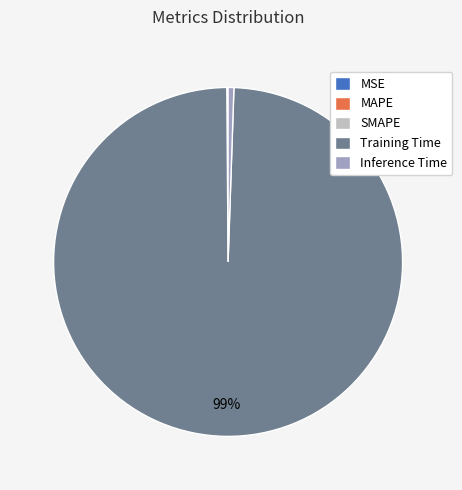

Which slice is the largest?

Training Time